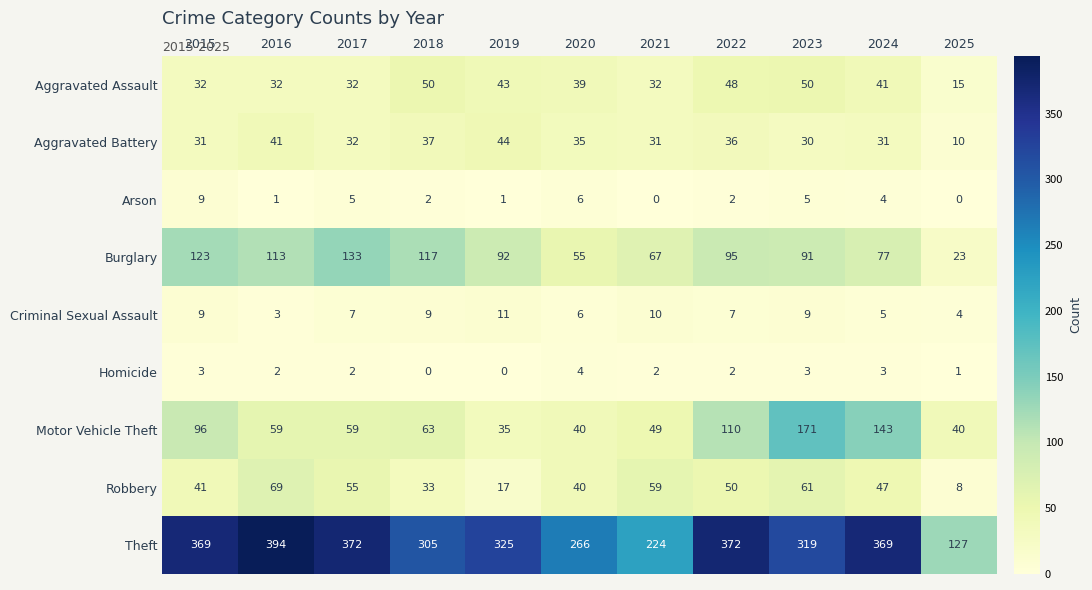

Which series changed the most between 2015 and 2022?

Burglary